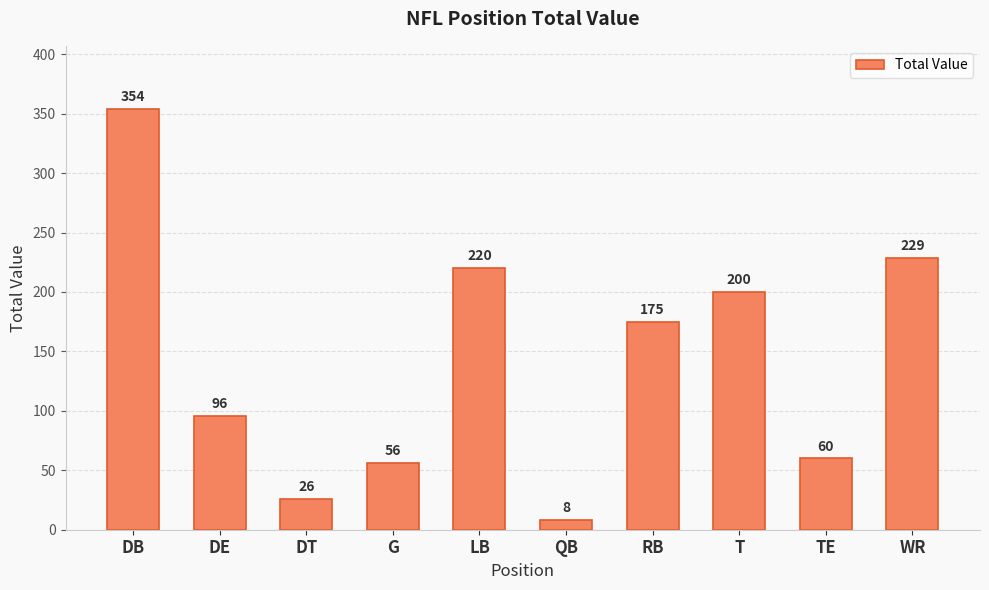

Rank the categories by value from highest to lowest.

DB, WR, LB, T, RB, DE, TE, G, DT, QB